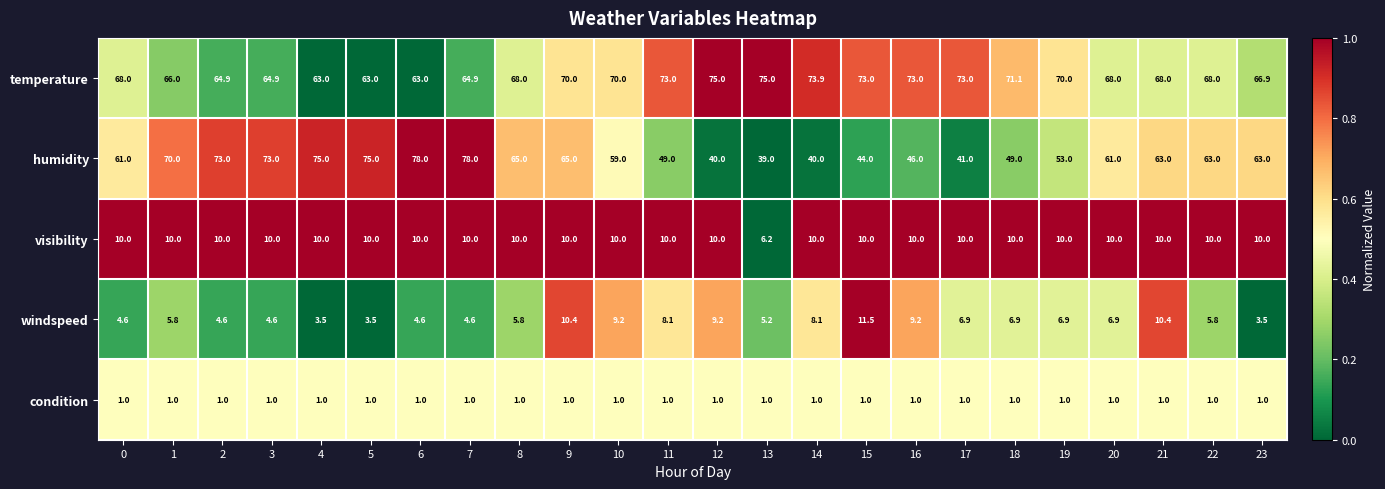

What is the average value of the condition series?

1.0